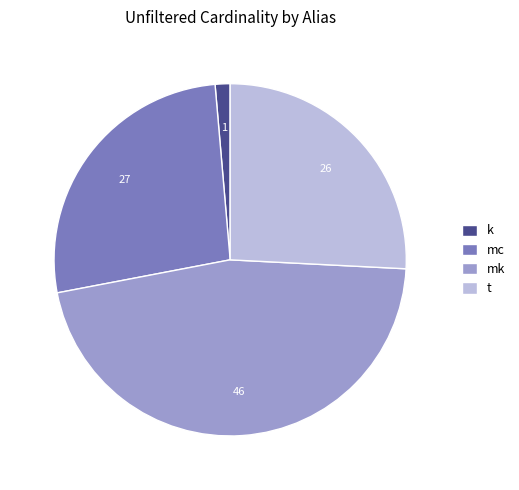

Does t represent more than half of the total?

No